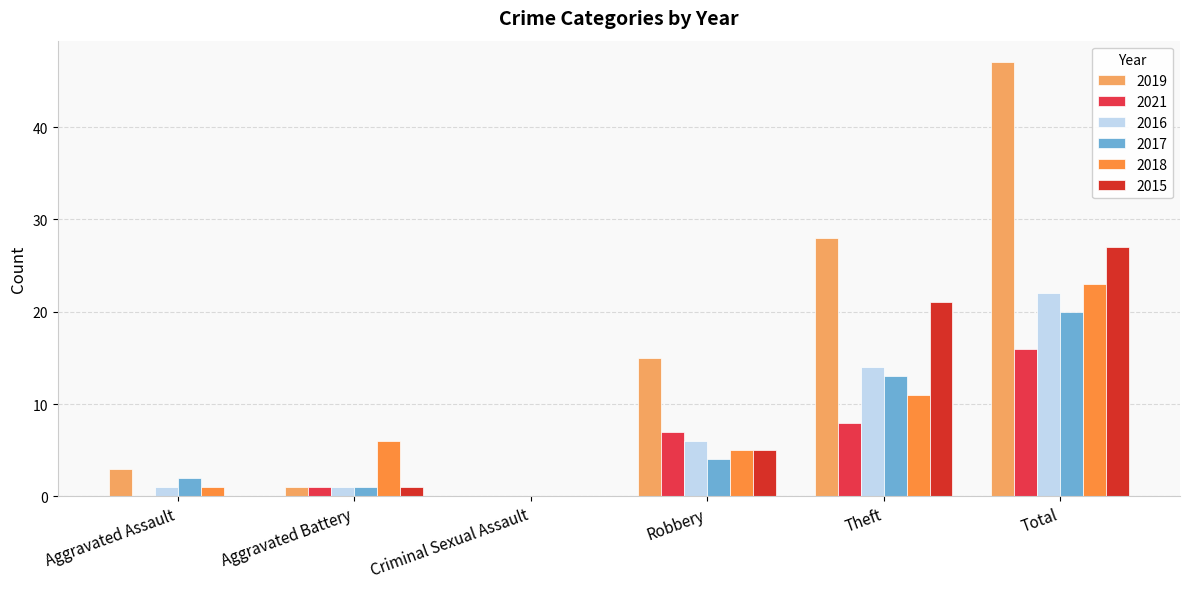

What is the difference between the second highest and second lowest values in the 2017 series?

12